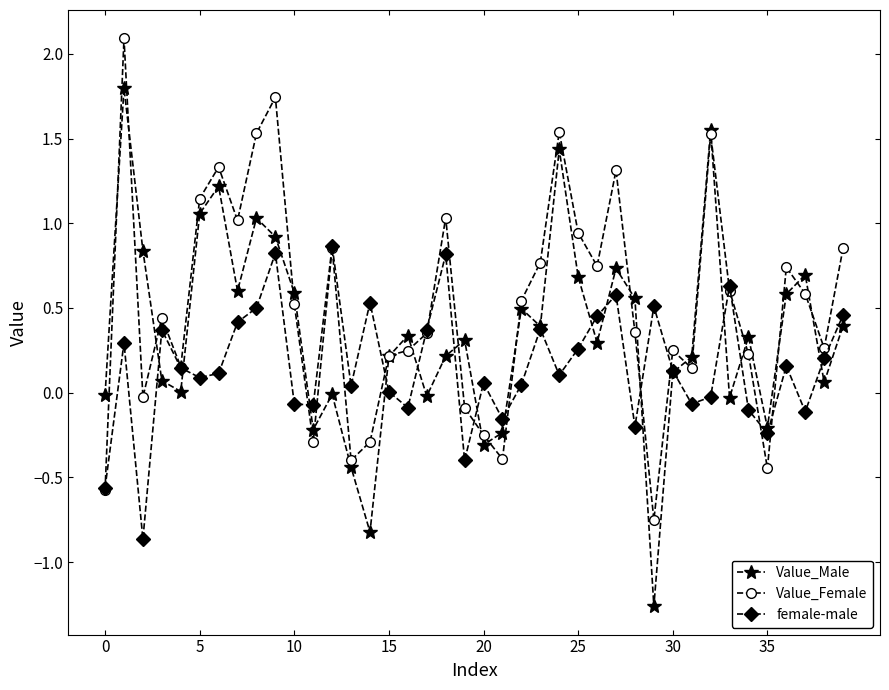

In Value_Male, how many points are higher than both neighbors (excluding endpoints)?

12